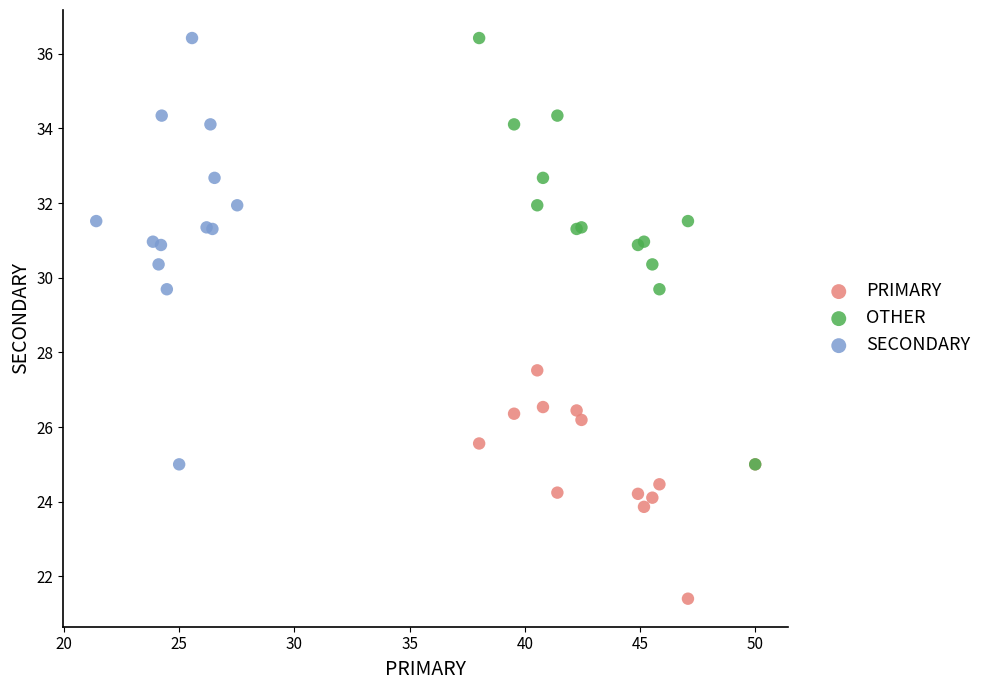

Which series reaches the minimum Y coordinate?

PRIMARY